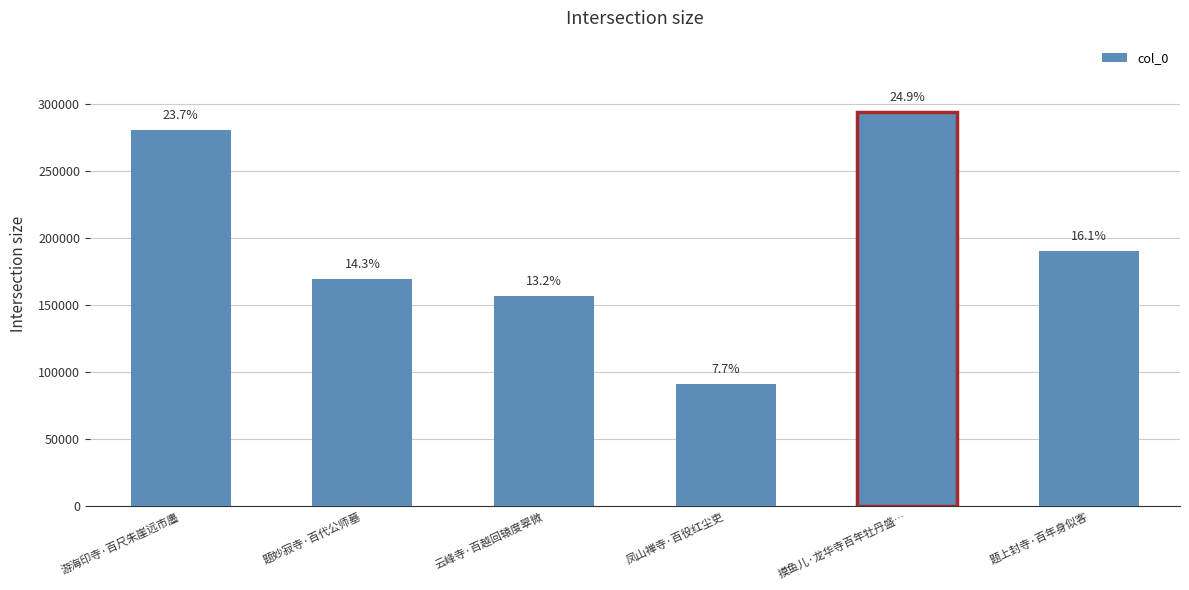

List the labels in order of value, largest first.

摸鱼儿·龙华寺百年牡丹盛…, 游海印寺·百尺朱崖远市廛, 题上封寺·百年身似客, 题妙寂寺·百代公师墓, 云峰寺·百越回辕度翠微, 凤山禅寺·百役红尘吏